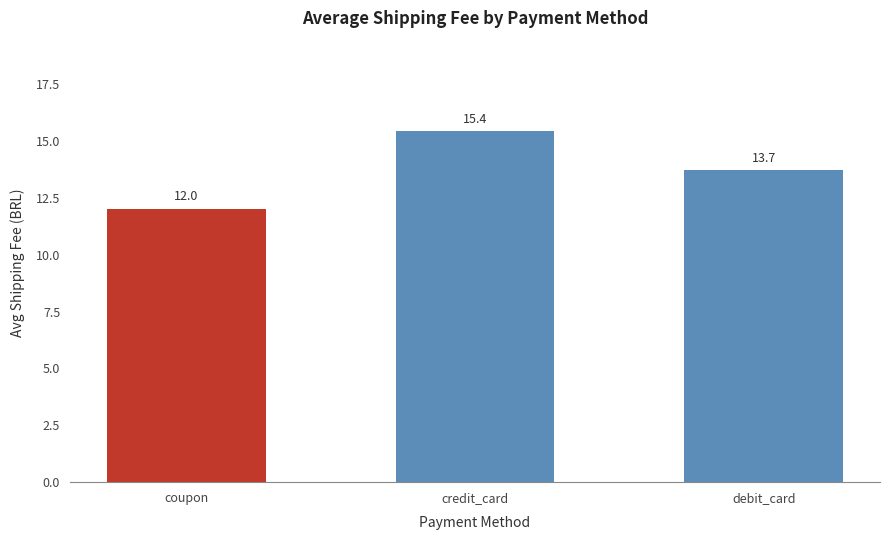

Count the number of categories in the chart.

3